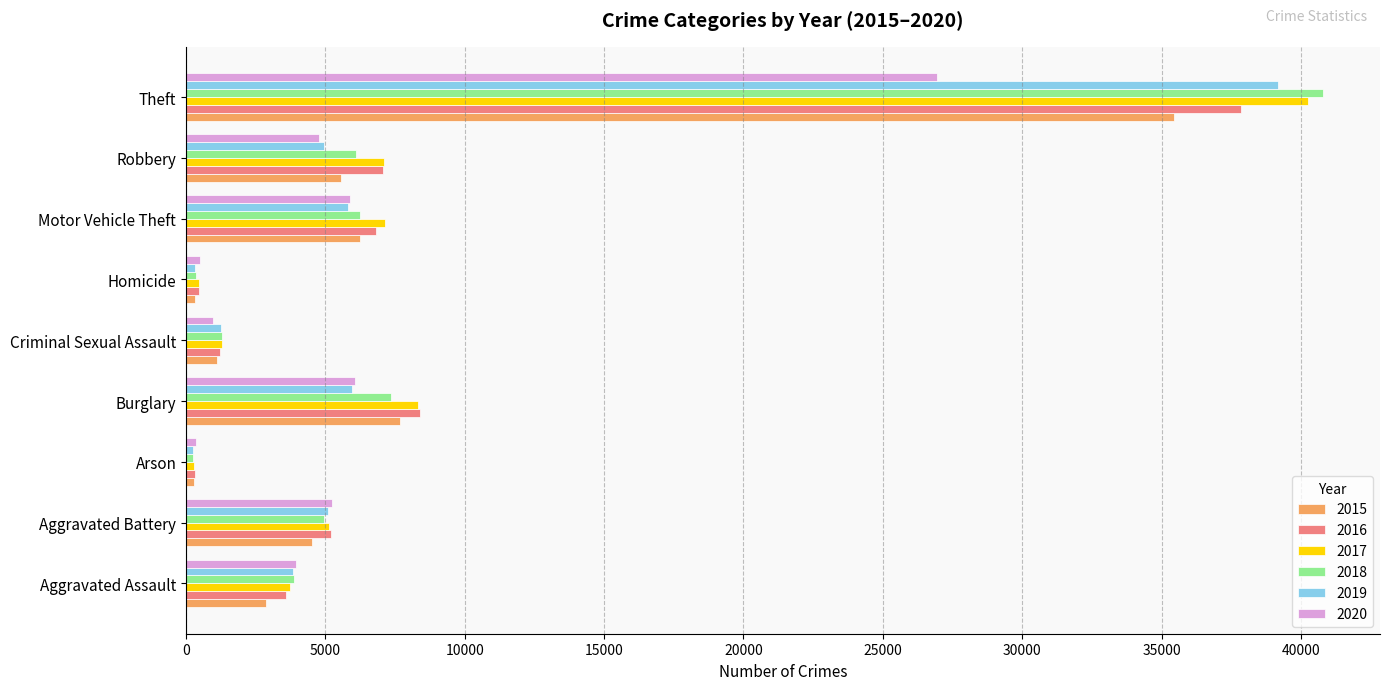

Which series has the largest range (max minus min)?

2018